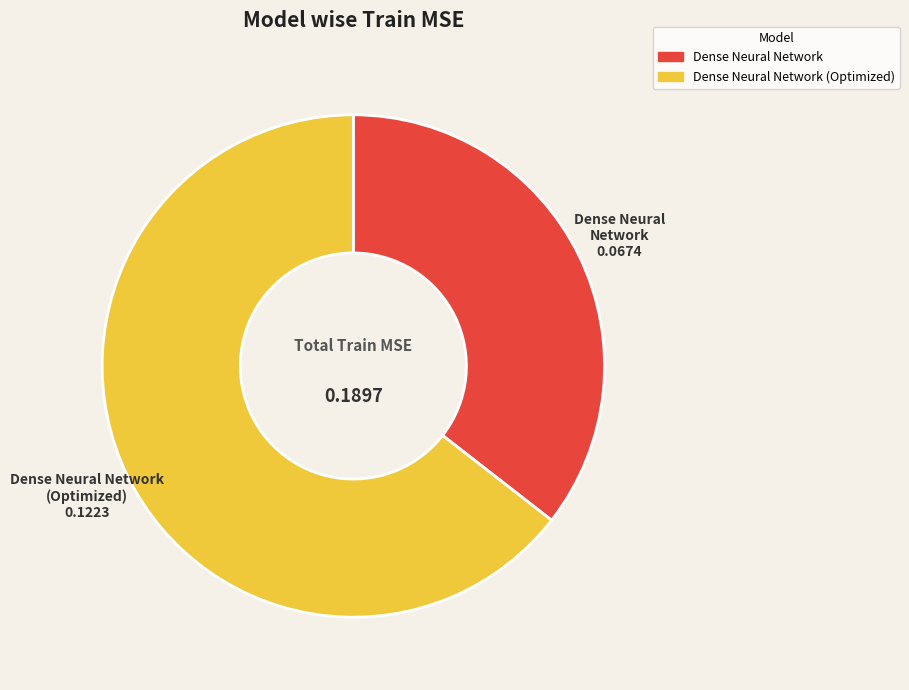

Is there any slice that represents more than half of the pie?

Yes